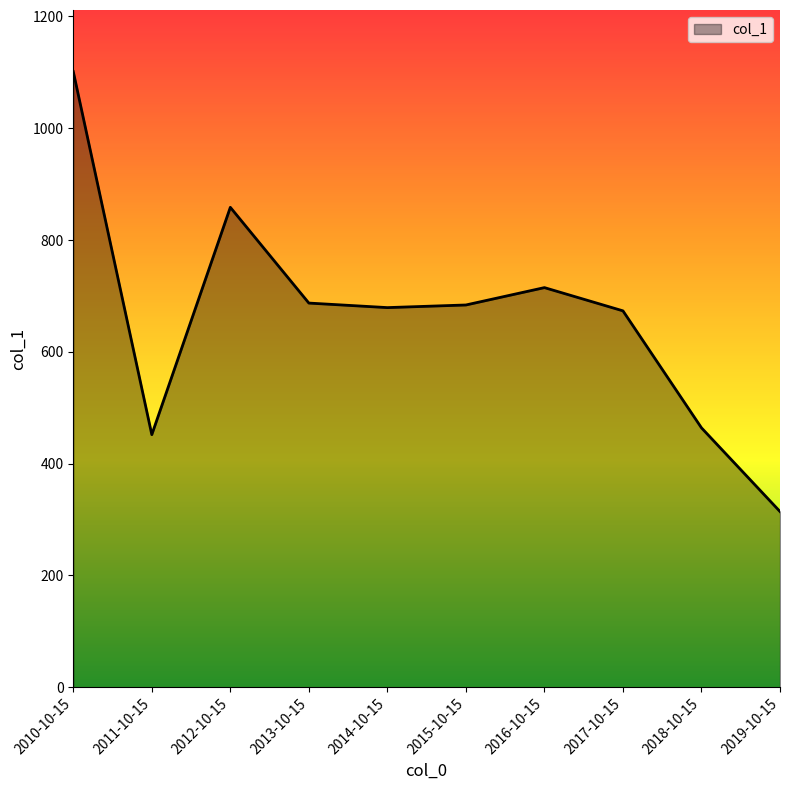

At which category does the chart reach its minimum across all series?

2019-10-15